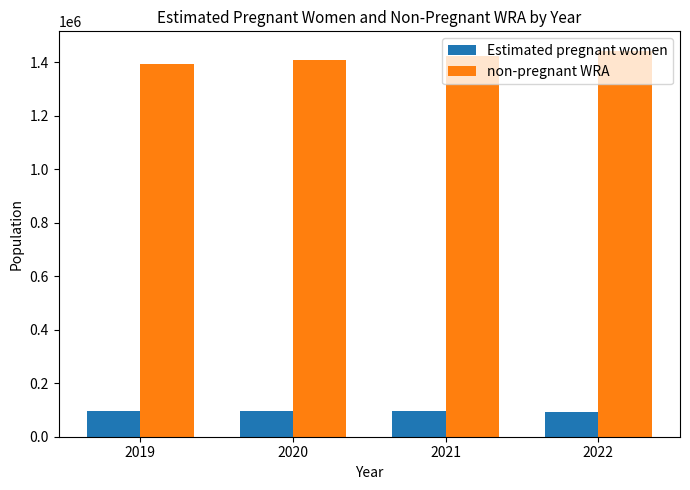

How many distinct data groups are displayed?

2